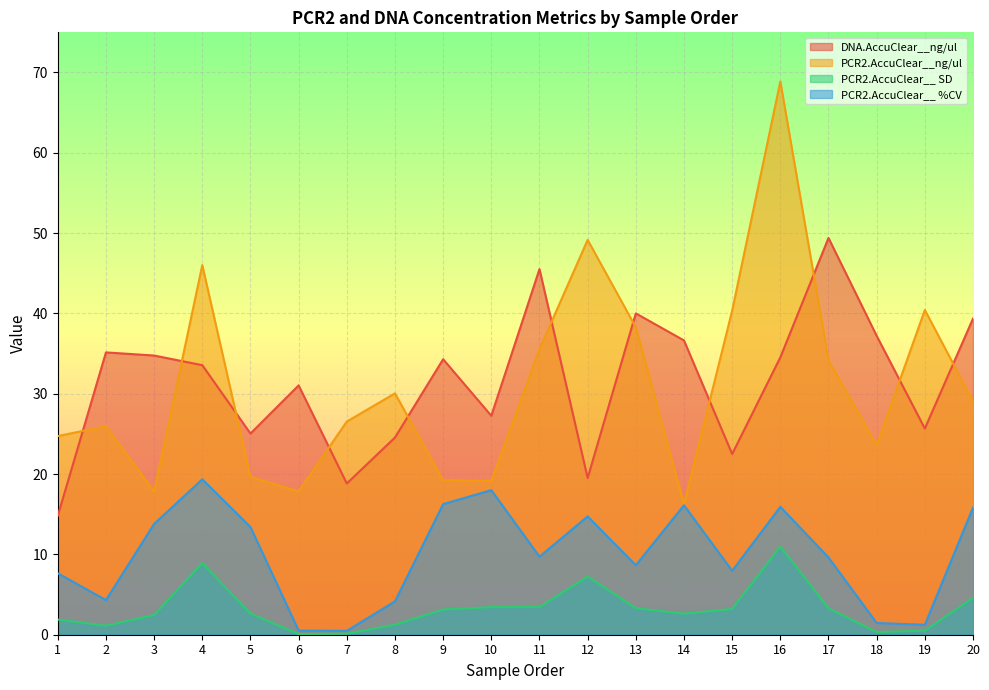

What is the total value across all series at 19?

67.8